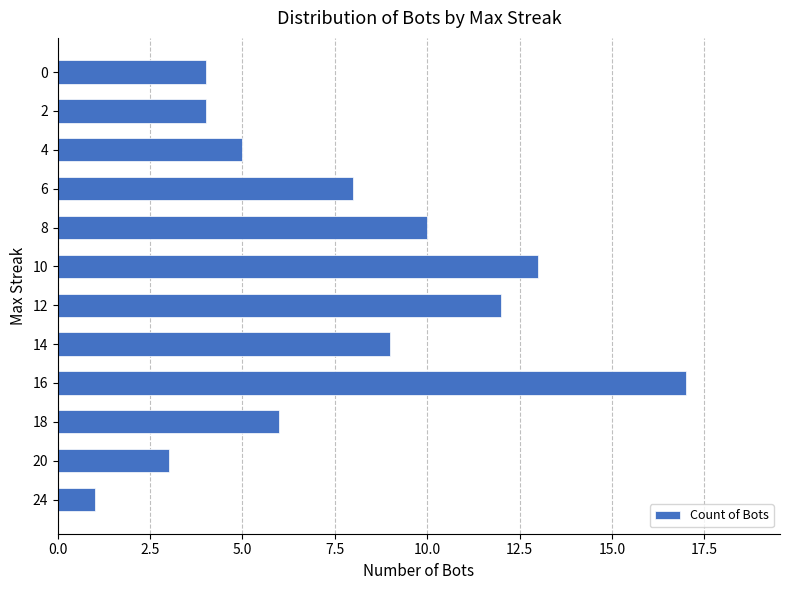

What is the ratio of the value at 4 to the value at 18?

0.8